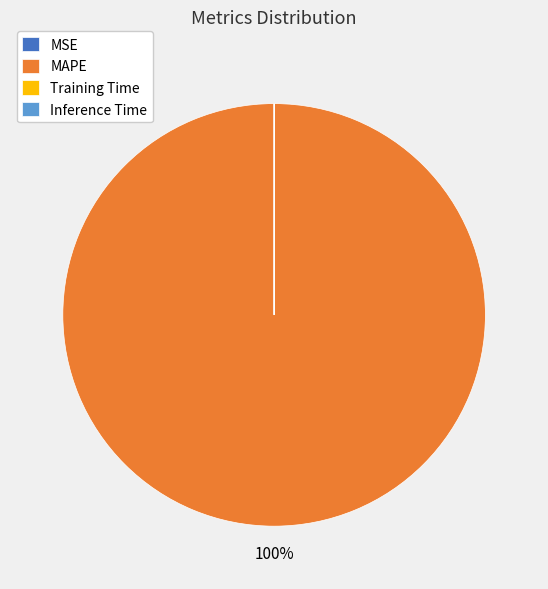

Does any single category account for the majority?

Yes